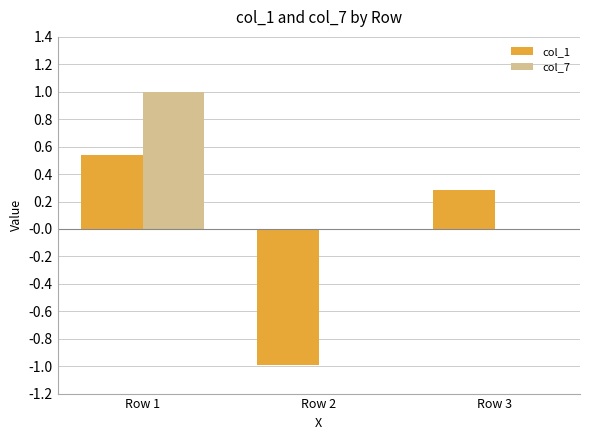

What is the sum of all col_7 values?

1.0